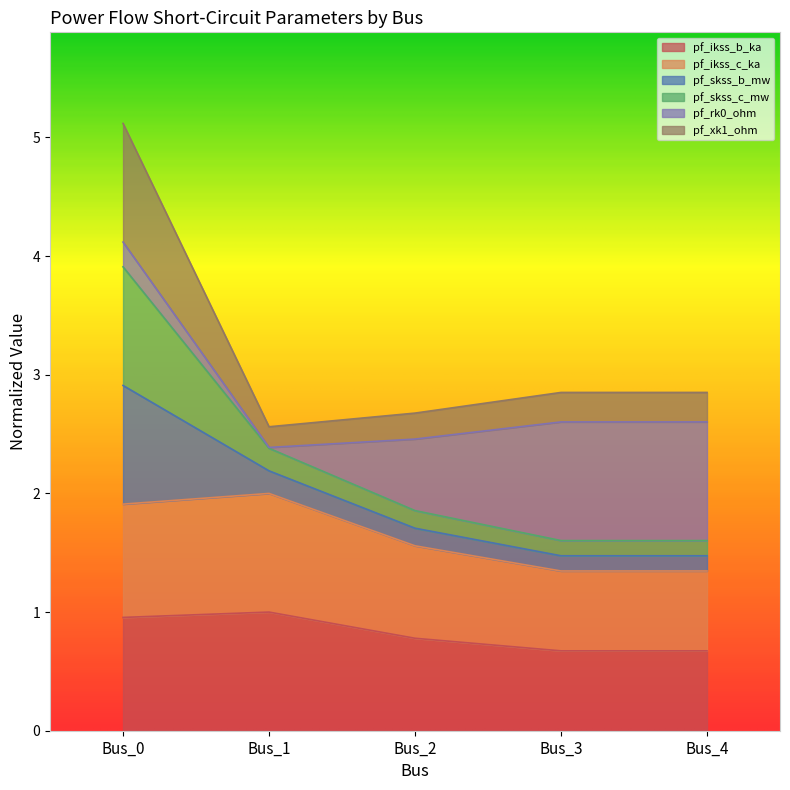

True or false: pf_ikss_b_ka has a value of 1.0 at Bus_0.

True